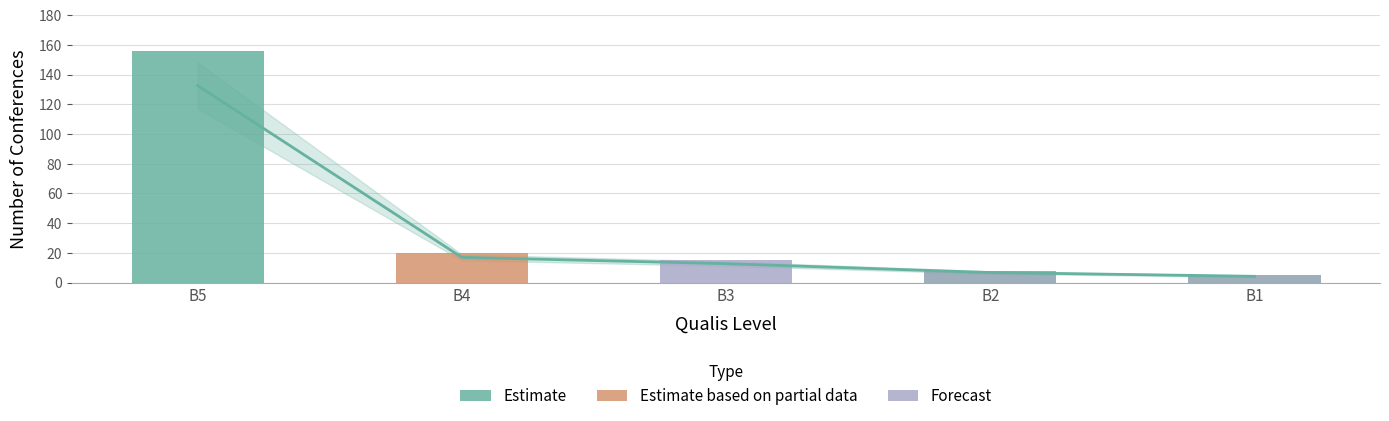

List the labels in order of Estimate value, largest first.

B5, B4, B3, B2, B1